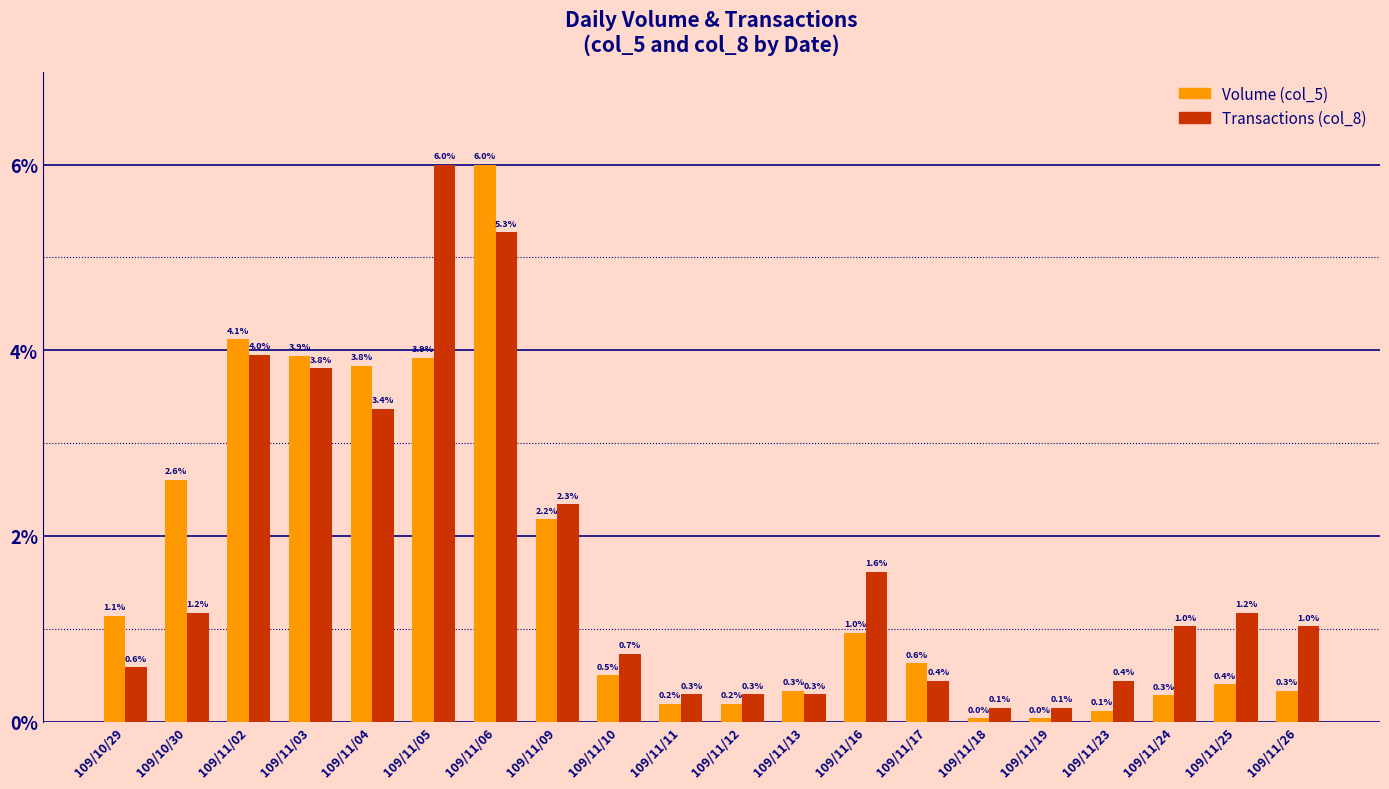

What is the highest value of the Transactions (col_8) series?

6.0